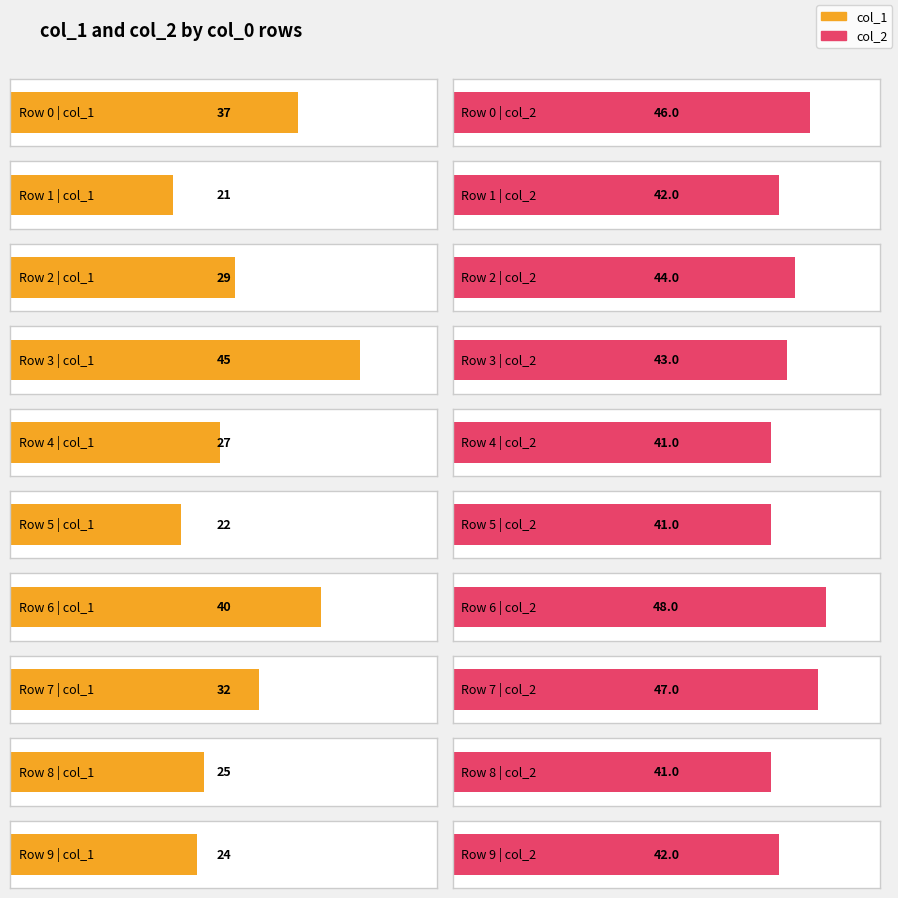

Are the bars horizontal?

Yes